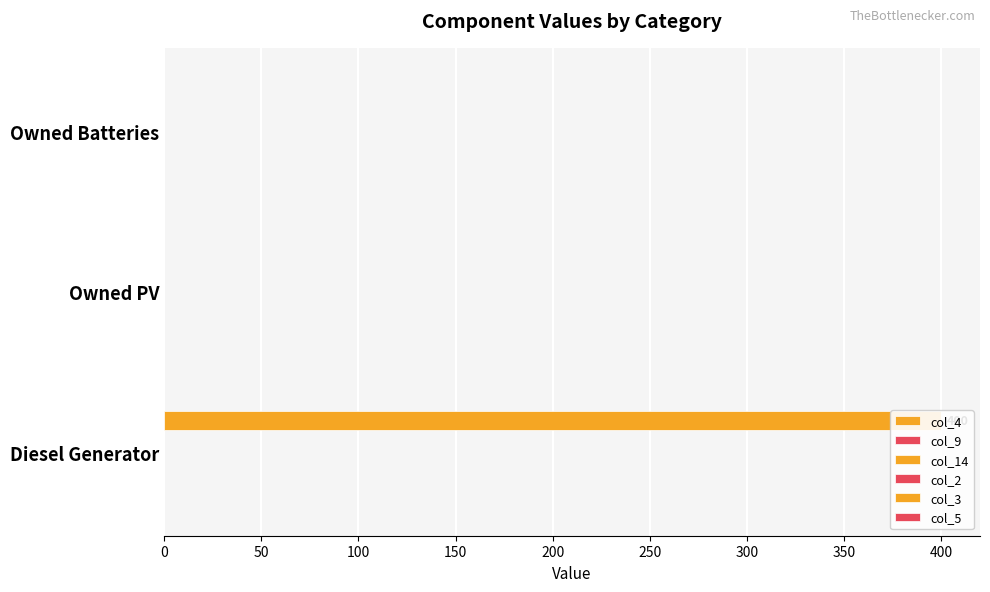

Are the bars horizontal?

Yes